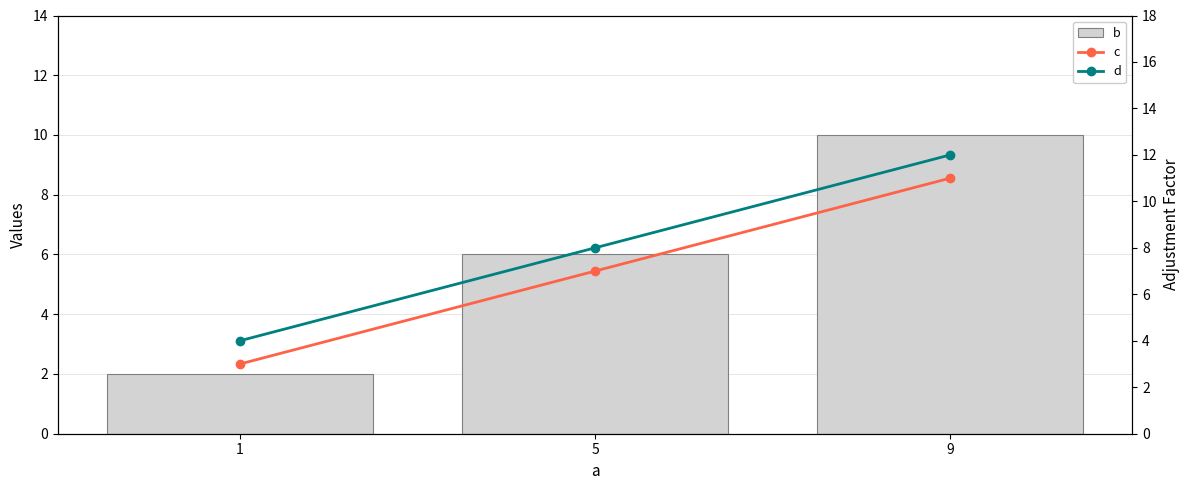

Is the value of d at 9 greater than the value of c at 5?

Yes